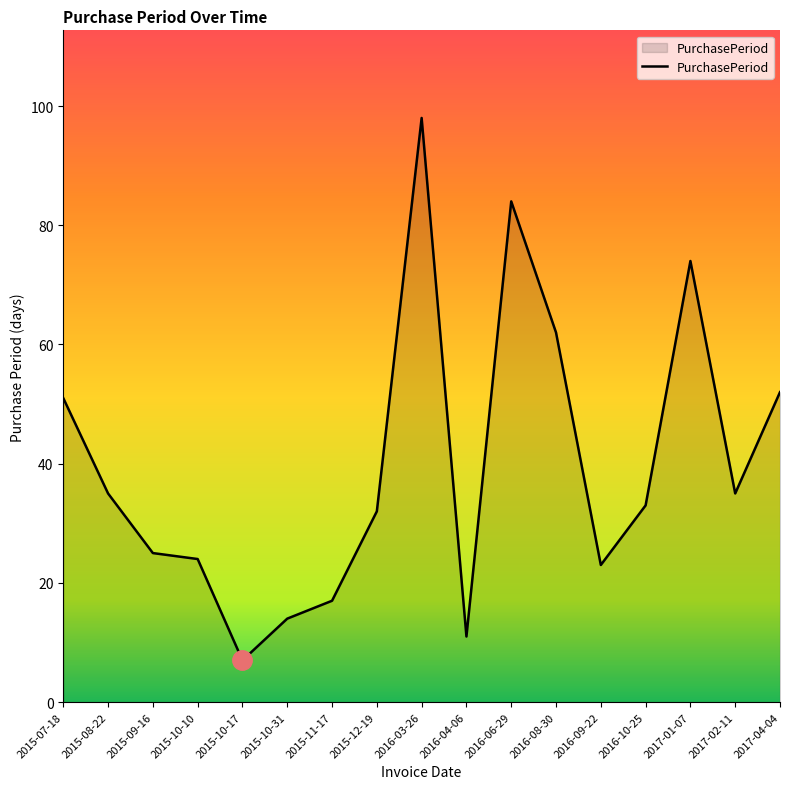

How many distinct data groups are displayed?

1